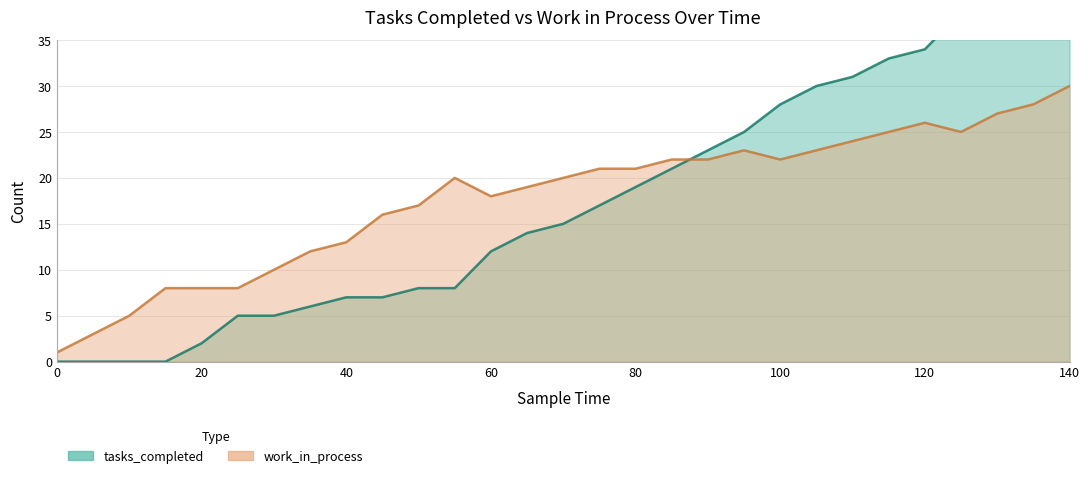

What are all the series names shown in the legend?

tasks_completed, work_in_process